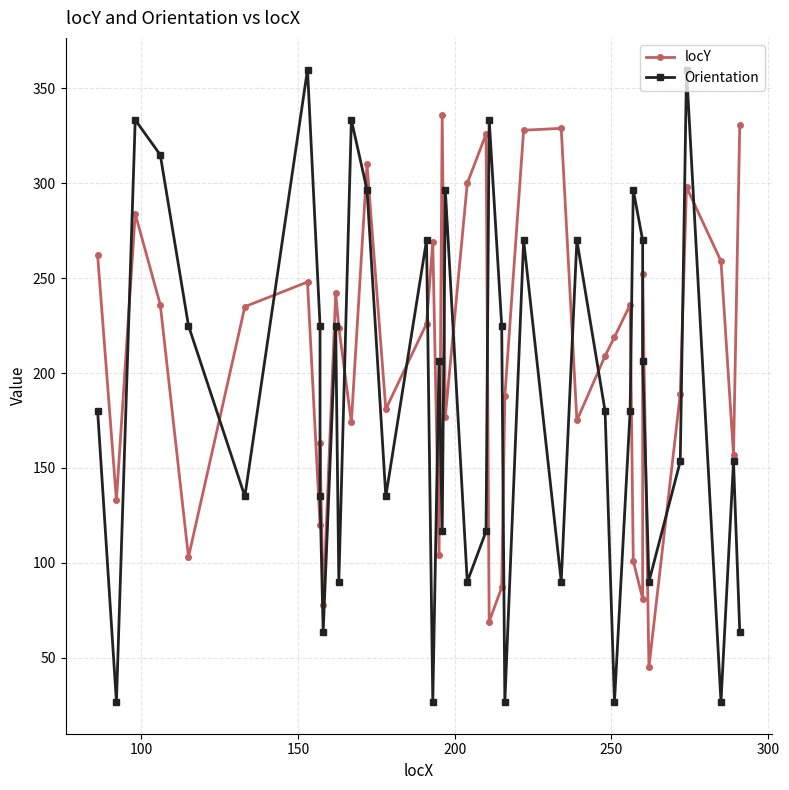

How many categories are shown in the chart?

40